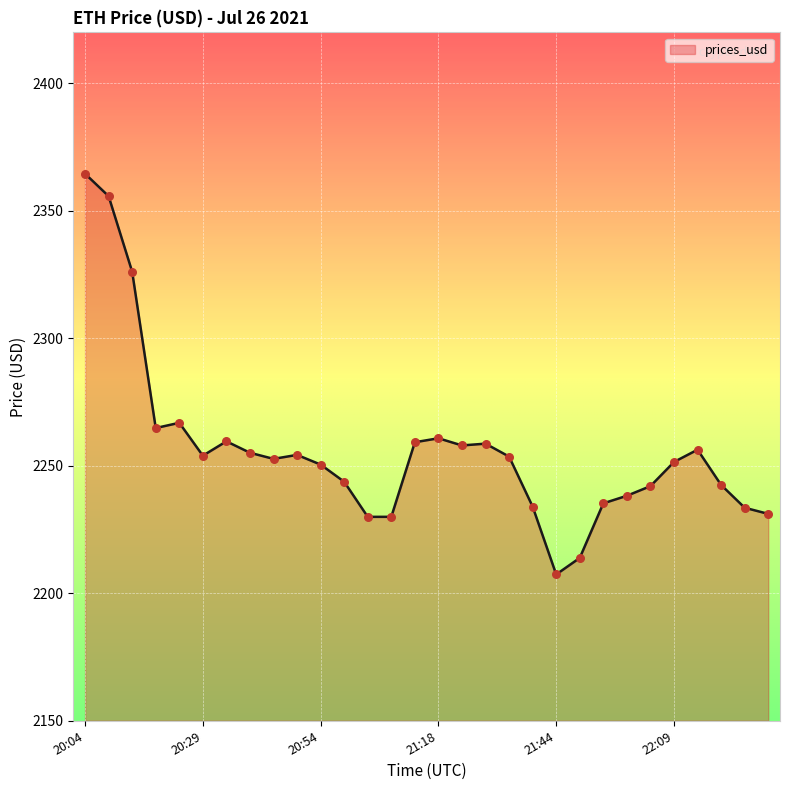

What is the minimum value shown in the chart?

2207.4